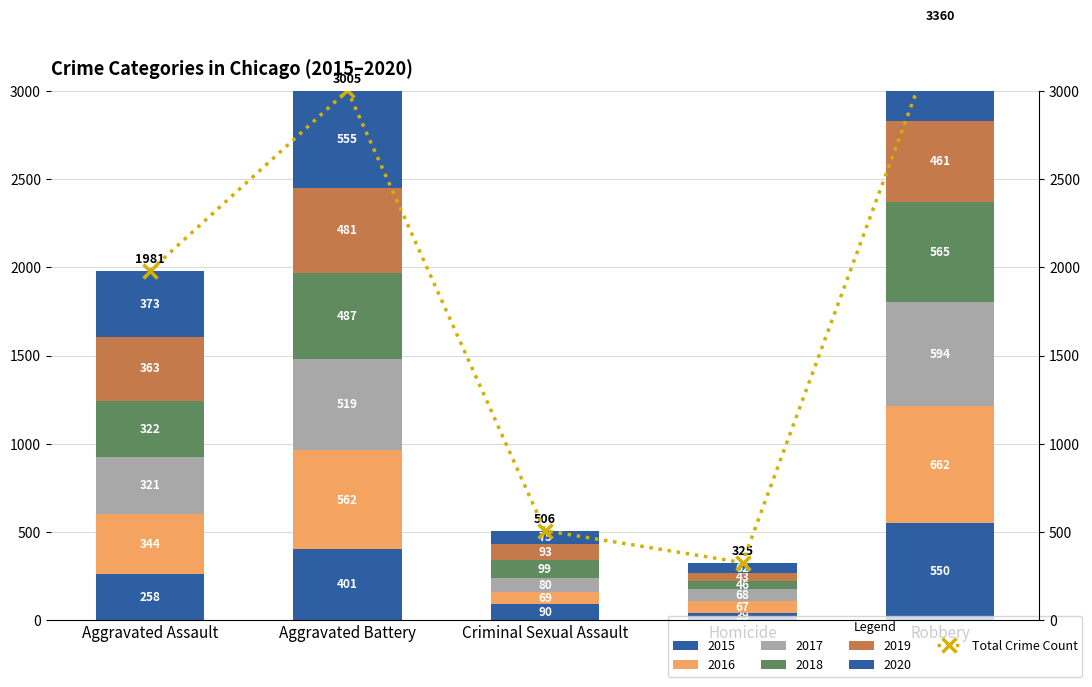

What is the maximum value shown in the chart?

3360